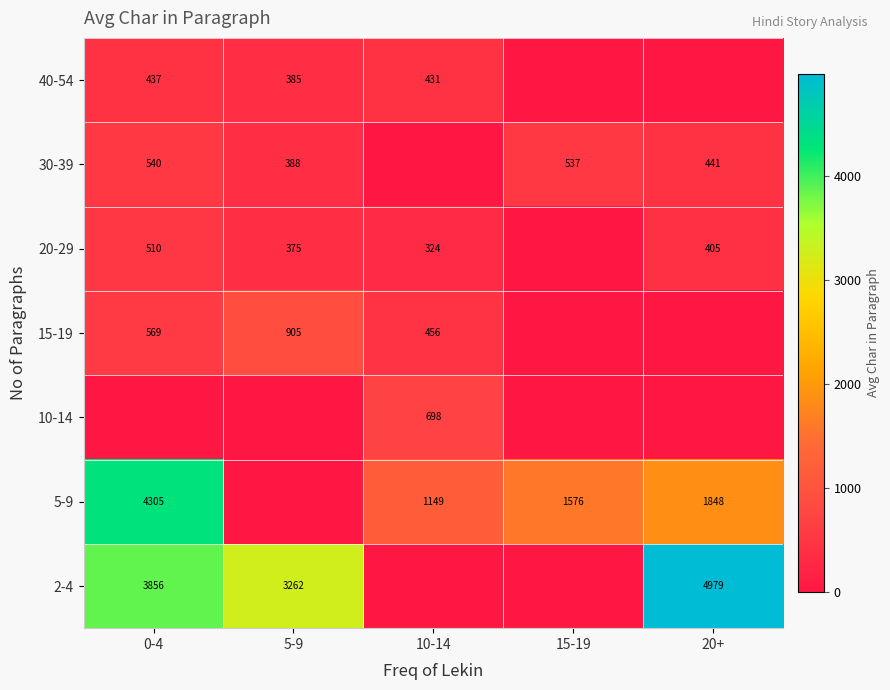

The value of 5-9 at 20+ is 1848. True or false?

True